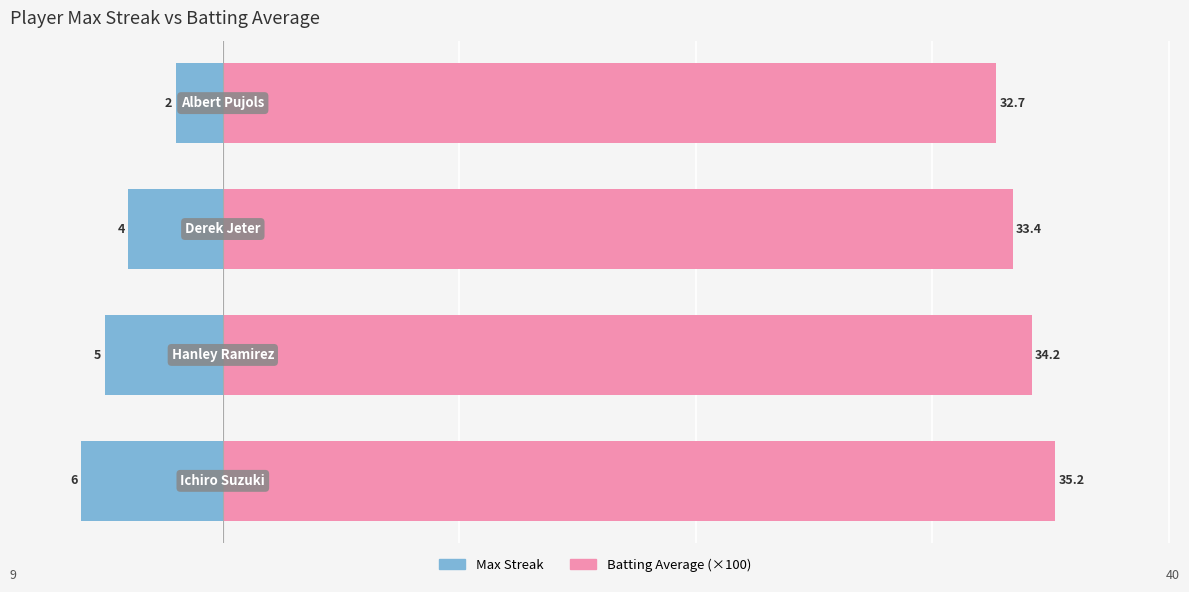

Does the chart contain stacked bars?

No